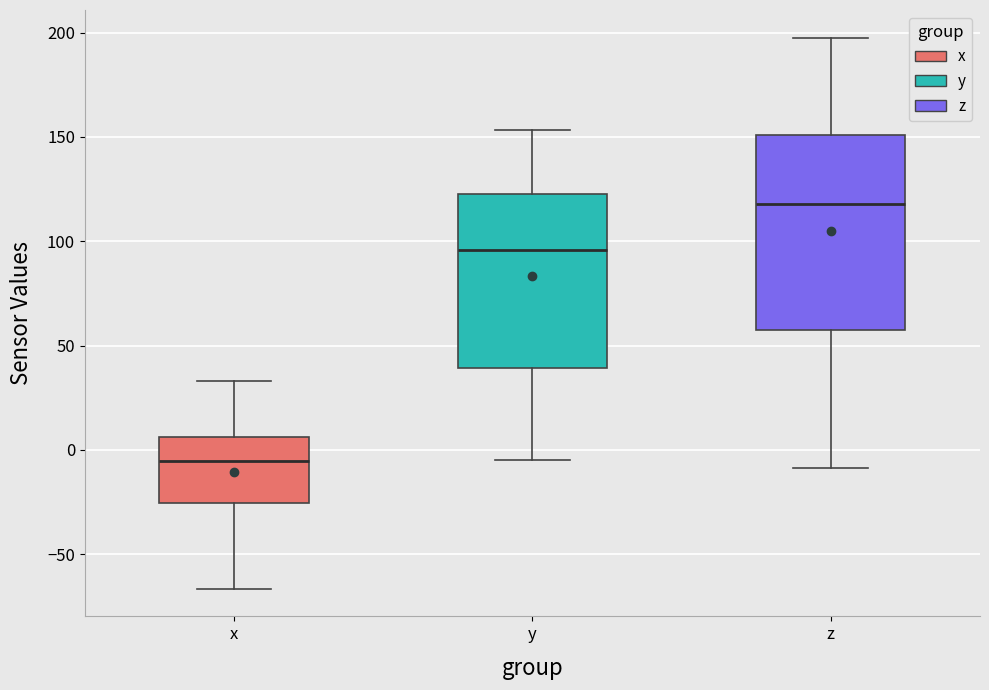

Reading left to right, transcribe this box plot: for each box, give where its median line is, the range the box spans, and where its two whiskers end, as read against the y-axis. The values are not printed on the chart, so give them approximately, as read against the axis.

x: median -5, box -25 to 5, whiskers -65 to 35
y: median 95, box 40 to 120, whiskers -5 to 155
z: median 120, box 60 to 150, whiskers -10 to 200